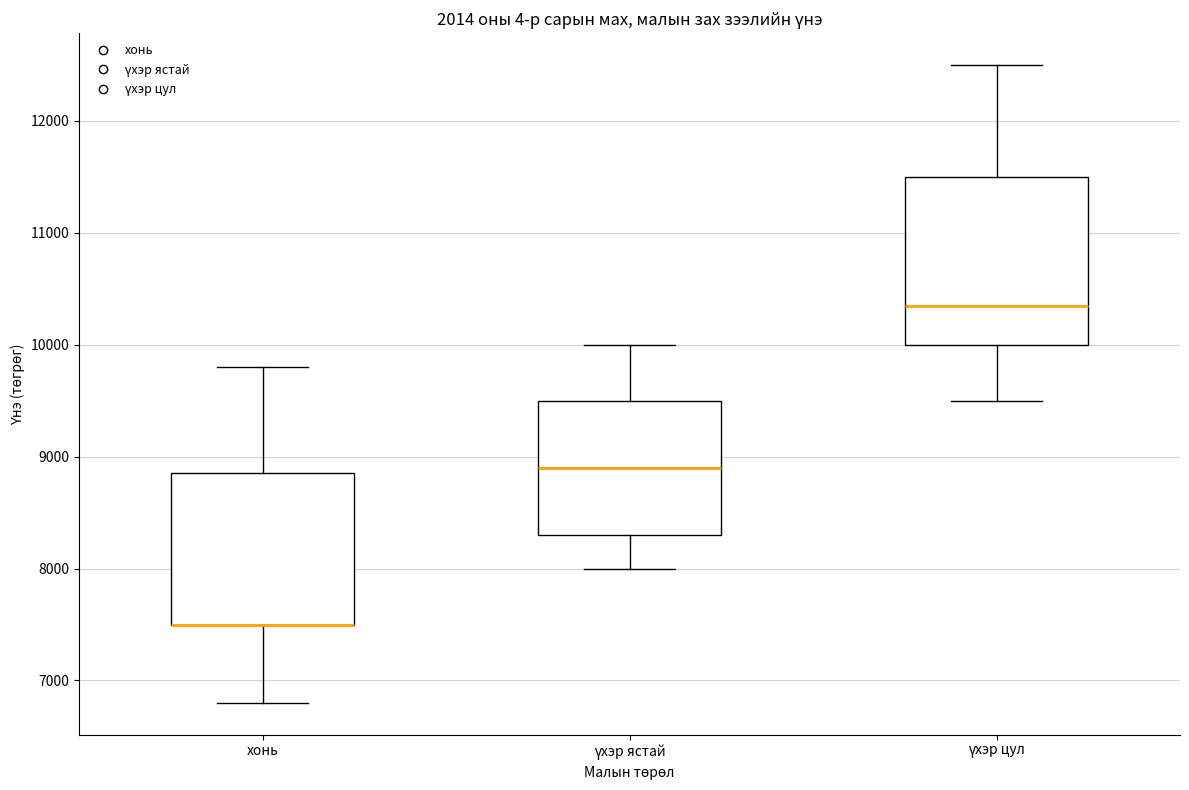

Where does the lower whisker of the box for үхэр цул end on the y-axis? The values are not printed on the chart, so give them approximately, as read against the axis.

9500